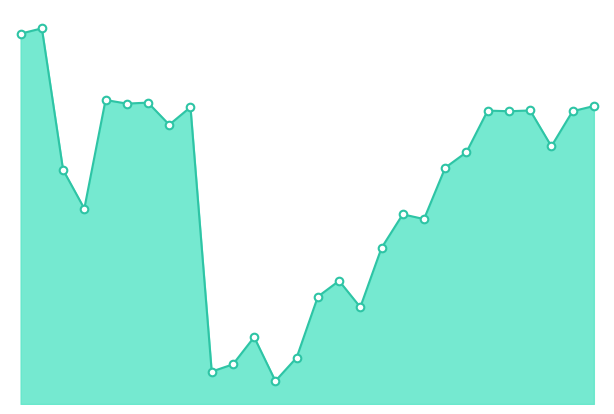

How many lines are shown in the chart?

1